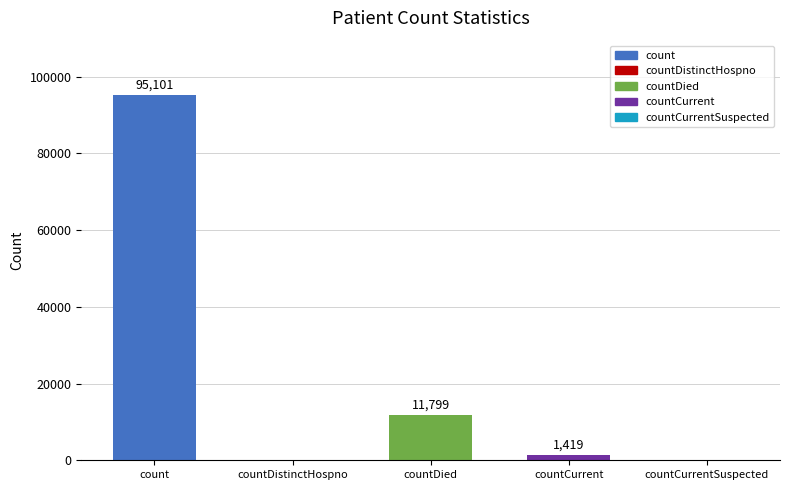

Is it true that the value at count is 127070?

False